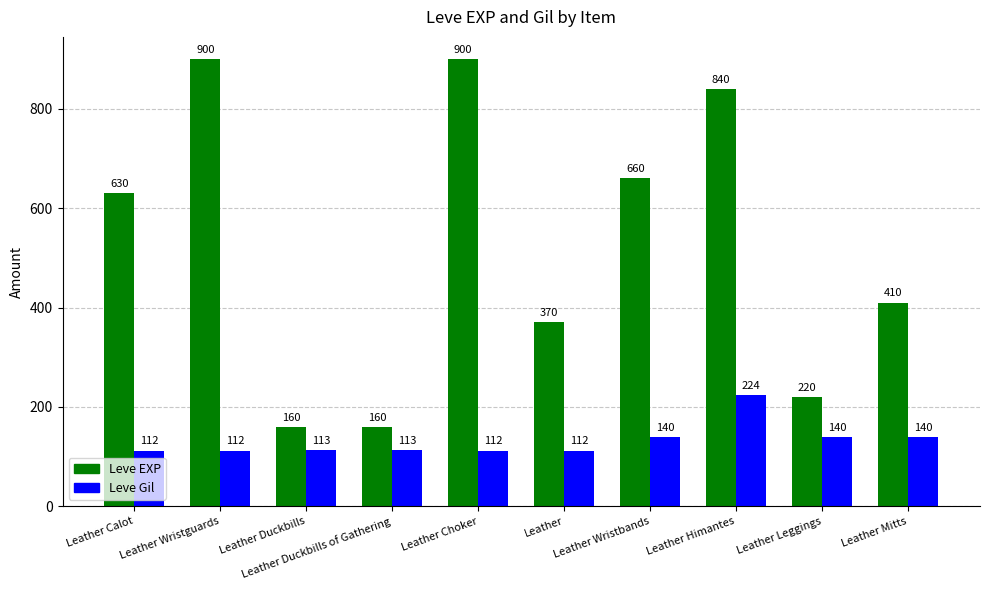

Reading right to left, list all the values displayed in this chart.

Leve EXP: Leather Mitts=410	Leather Leggings=220	Leather Himantes=840	Leather Wristbands=660	Leather=370	Leather Choker=900	Leather Duckbills of Gathering=160	Leather Duckbills=160	Leather Wristguards=900	Leather Calot=630
Leve Gil: Leather Mitts=140	Leather Leggings=140	Leather Himantes=224	Leather Wristbands=140	Leather=112	Leather Choker=112	Leather Duckbills of Gathering=113	Leather Duckbills=113	Leather Wristguards=112	Leather Calot=112